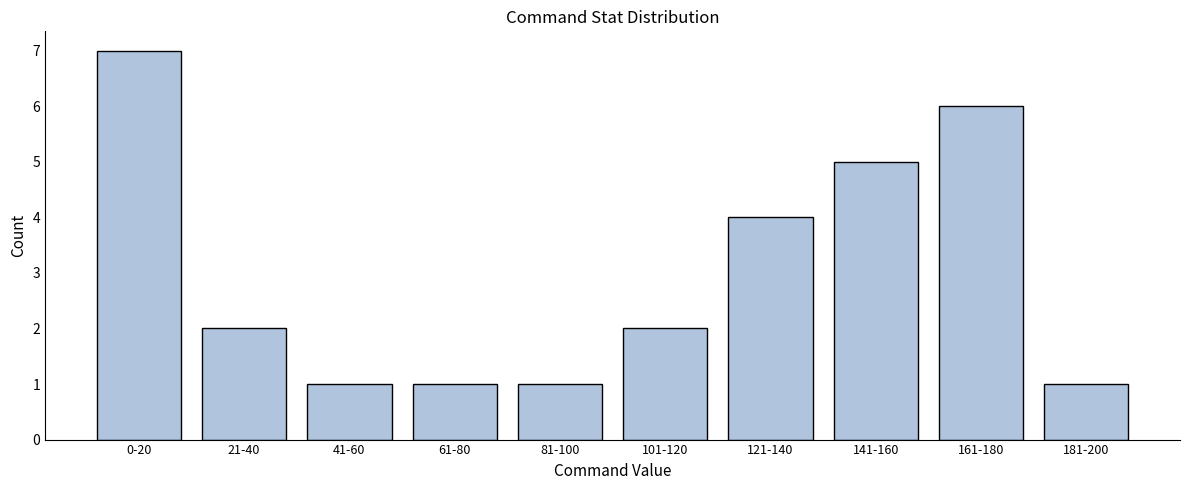

Reading right to left, transcribe all the data shown in this chart.

1	6	5	4	2	1	1	1	2	7